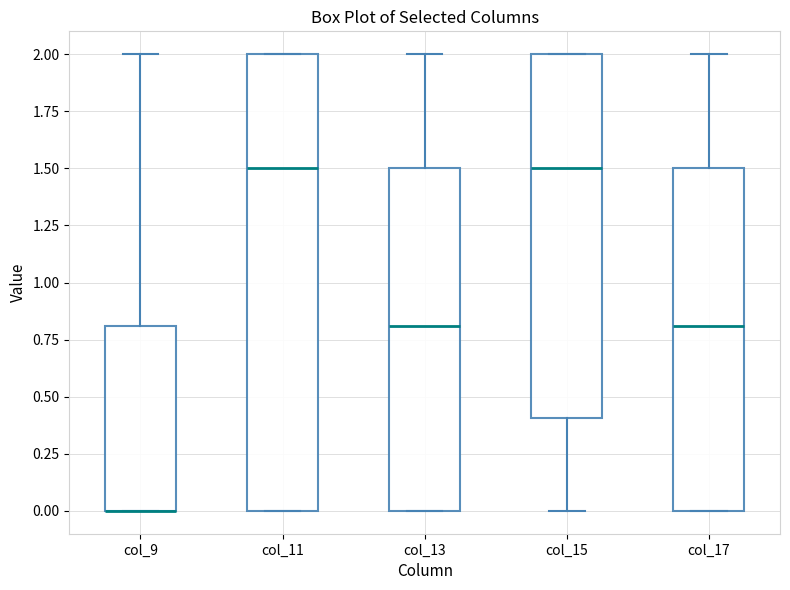

Reading left to right, read every box against the y-axis: the position of its median line, the range the box covers, and the ends of its whiskers. The values are not printed on the chart, so give them approximately, as read against the axis.

col_9: median 0.0 (drawn on the box's lower edge), box 0.0 to 0.8, whiskers 0.0 to 2.0
col_11: median 1.5, box 0.0 to 2.0, whiskers 0.0 to 2.0
col_13: median 0.8, box 0.0 to 1.5, whiskers 0.0 to 2.0
col_15: median 1.5, box 0.4 to 2.0, whiskers 0.0 to 2.0
col_17: median 0.8, box 0.0 to 1.5, whiskers 0.0 to 2.0